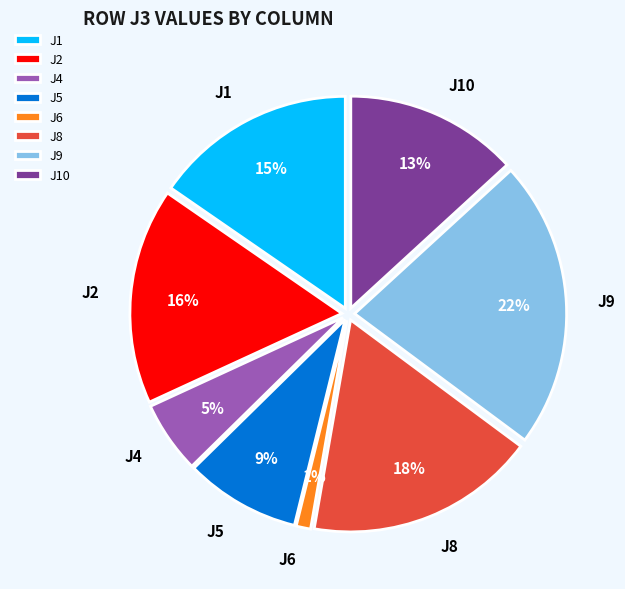

Is the sum of J4 and J1 greater than half?

No